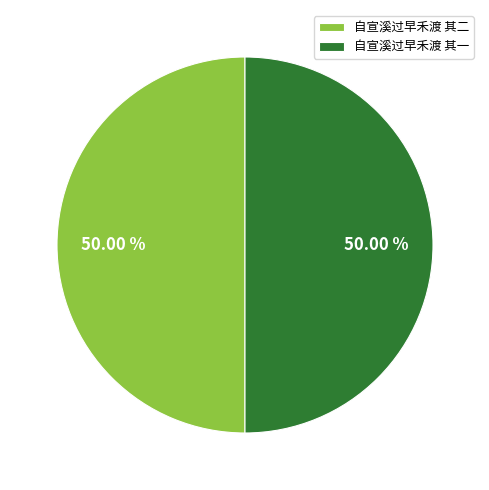

Is it true that 自宣溪过早禾渡 其一 is 60% of the pie?

False